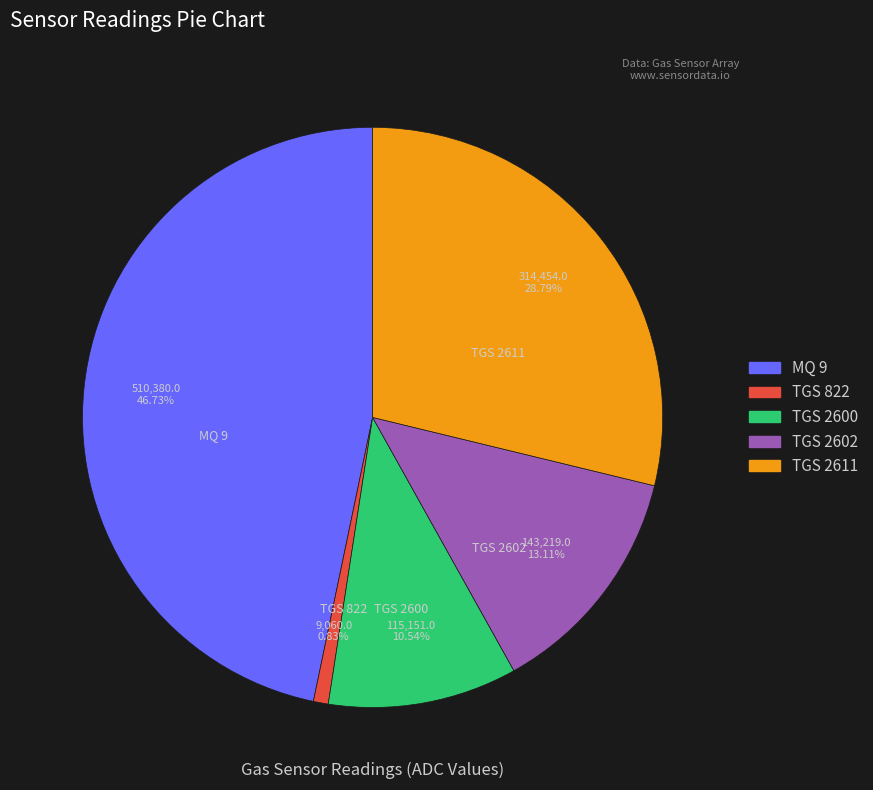

Is there any slice that represents more than half of the pie?

No